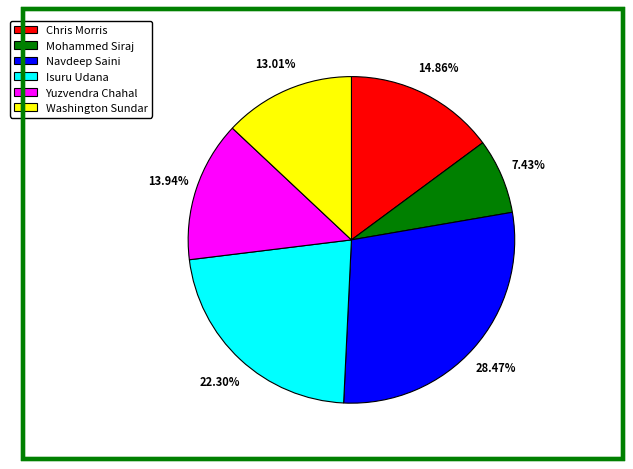

What percentage is the Mohammed Siraj slice, to the nearest percent?

7%